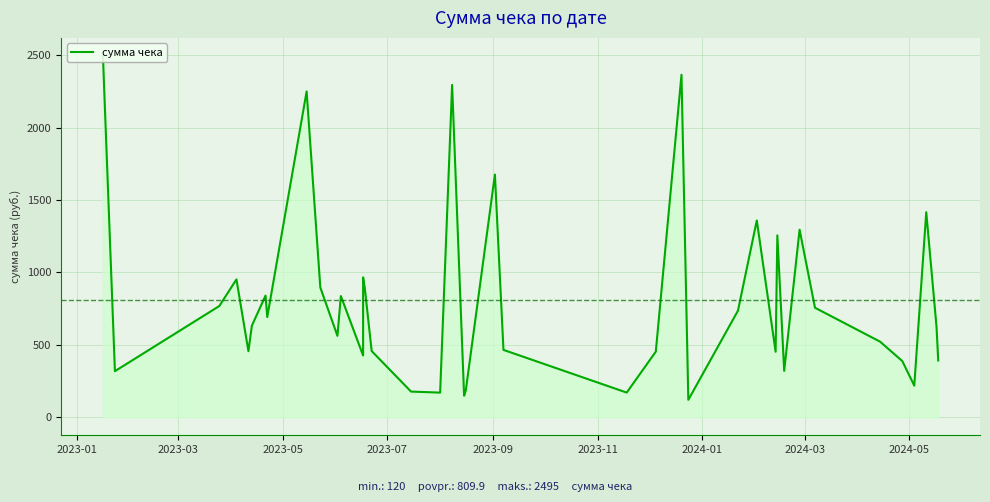

Where does the data first go above 632?

2023-01